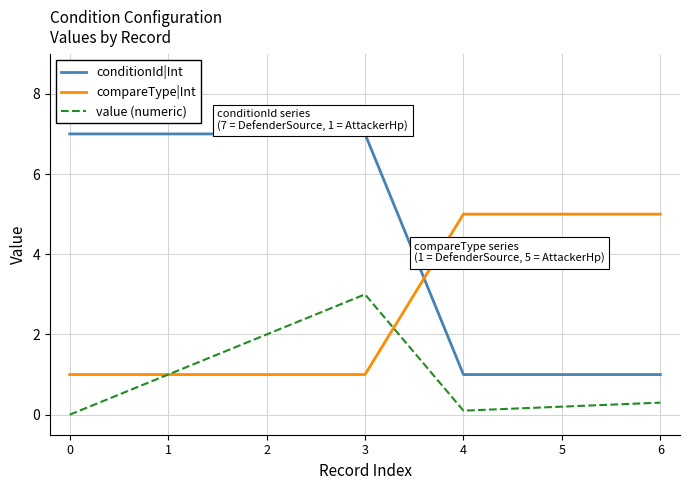

What value does the compareType|Int series have at 6?

5.0